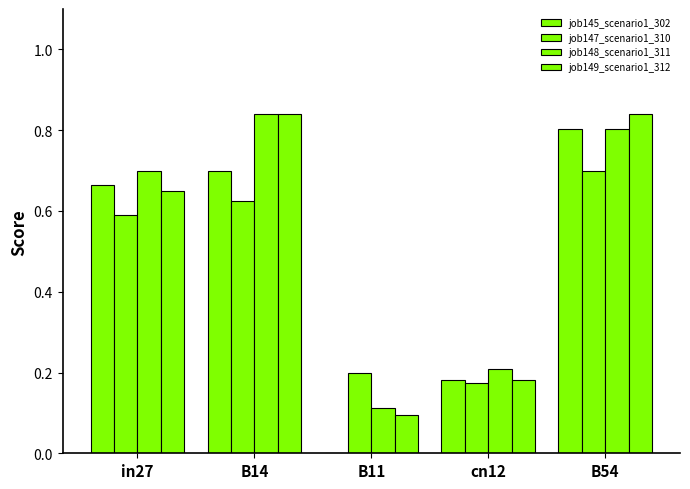

How many groups of bars are there?

5